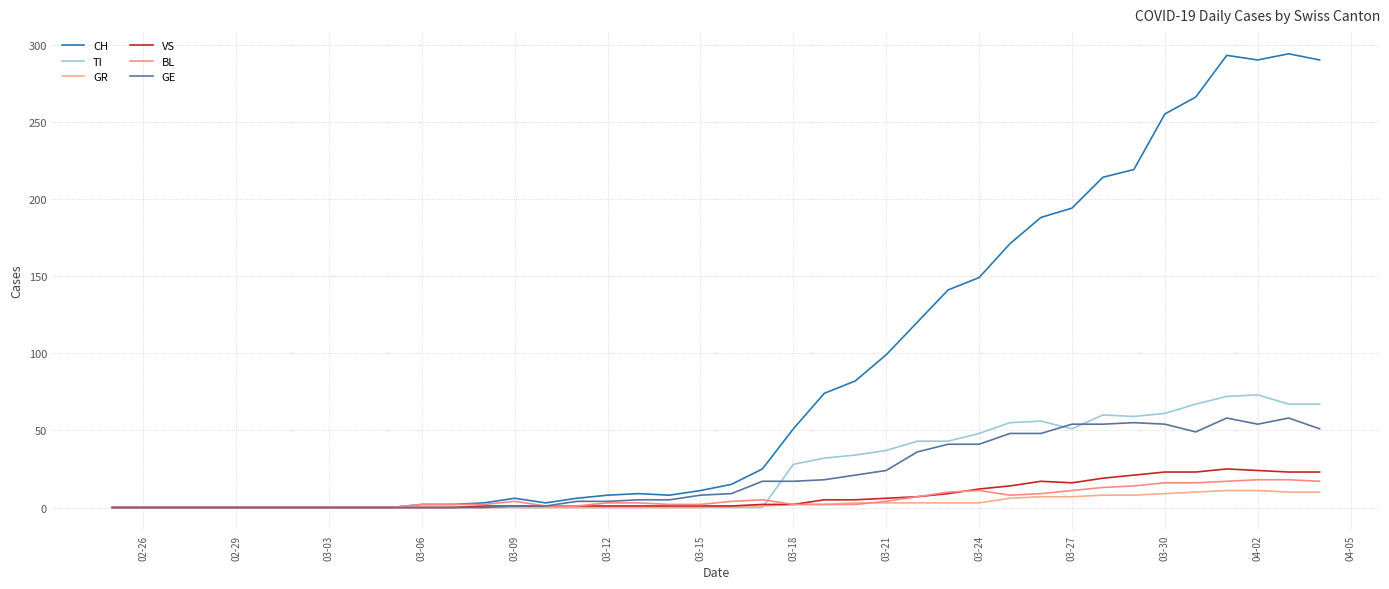

How many interior local valleys does the GE series have?

2